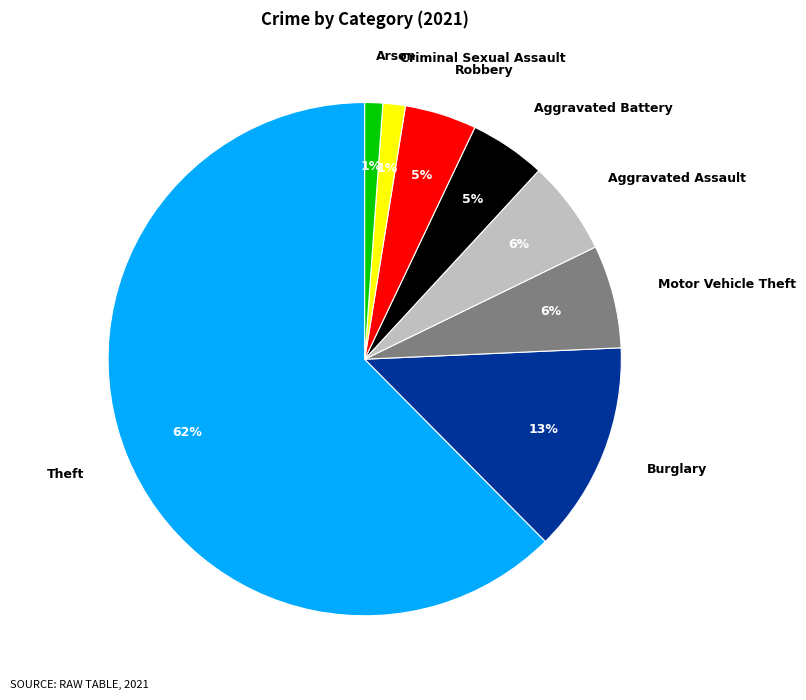

Count the number of slices in the pie.

8